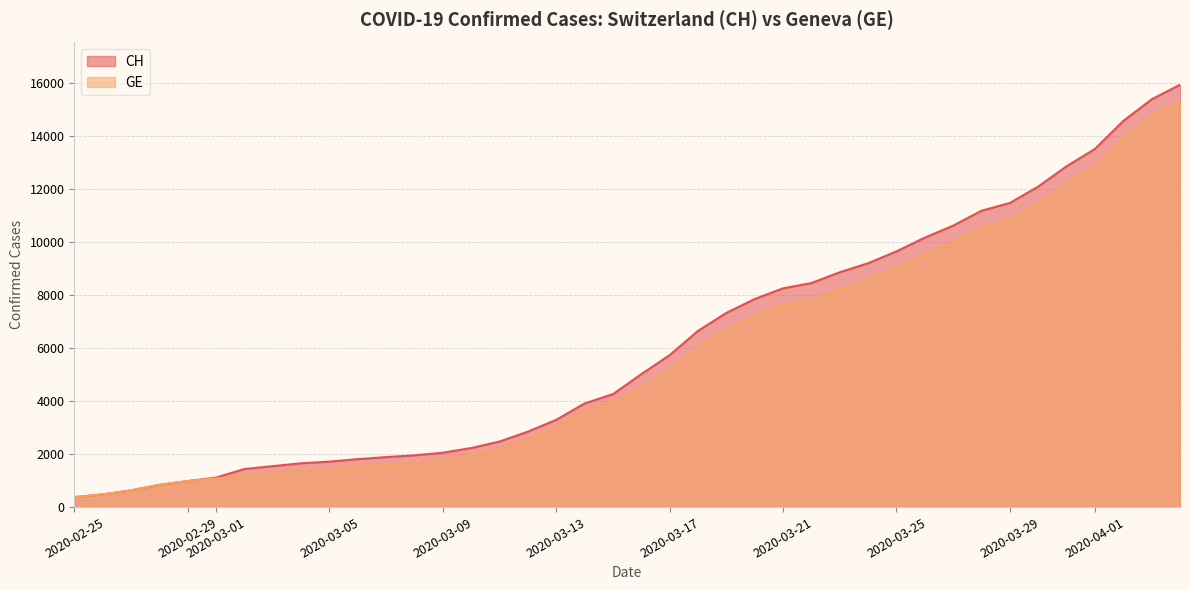

True or false: CH has a value of 7847 at 2020-03-20.

True